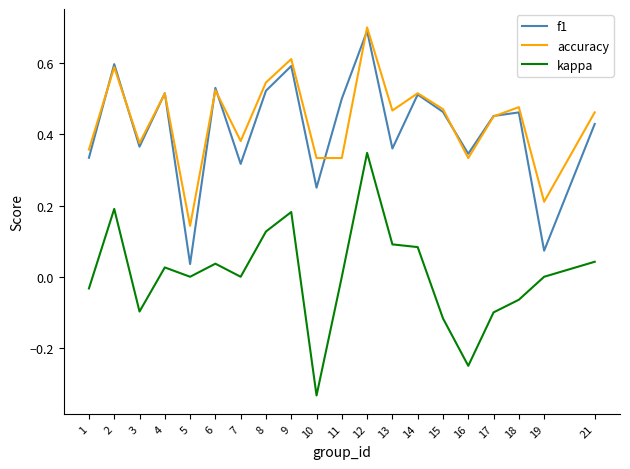

True or false: kappa has a value of 0.0 at 21.

True